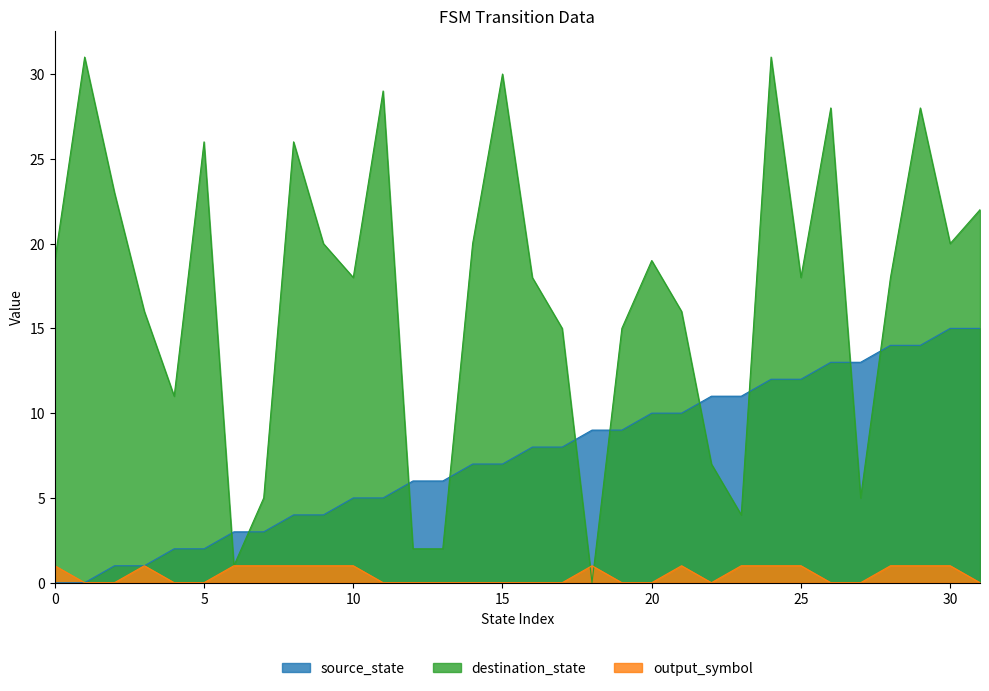

Between 24 and 18, which is larger?

24